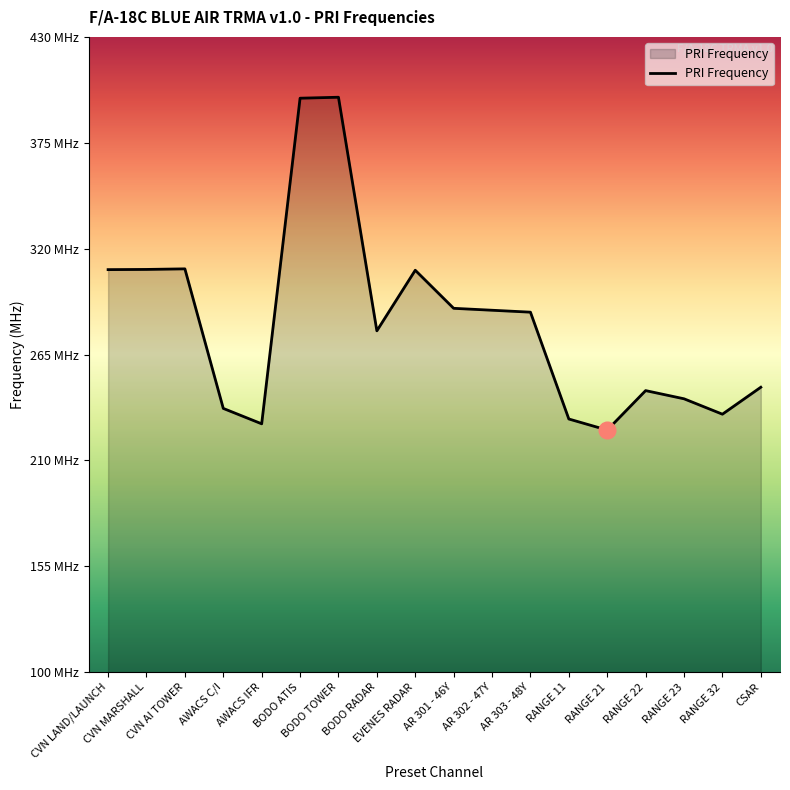

Is this an area chart (filled region under the line)?

Yes